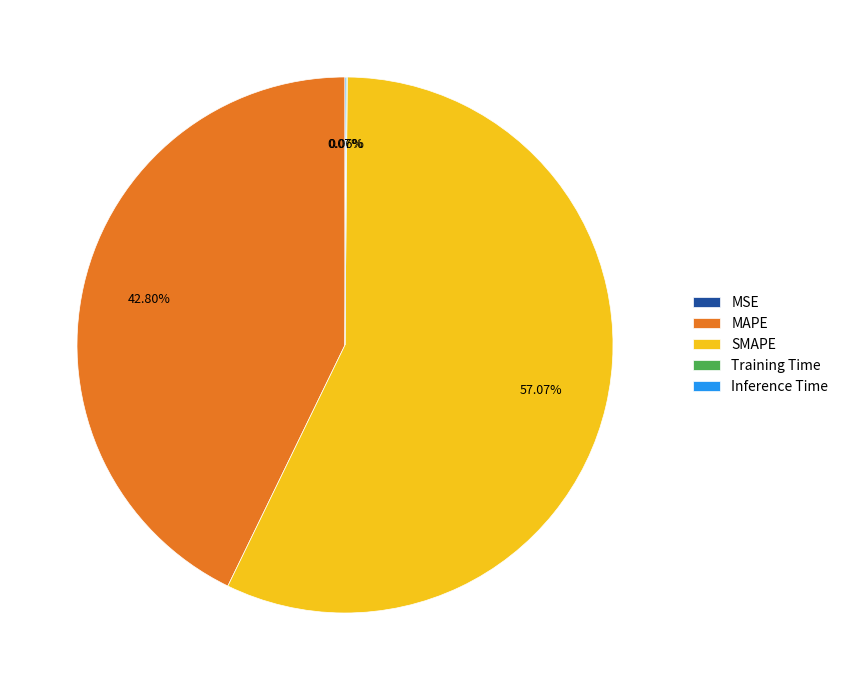

The MAPE slice represents 34% of the pie. True or false?

False